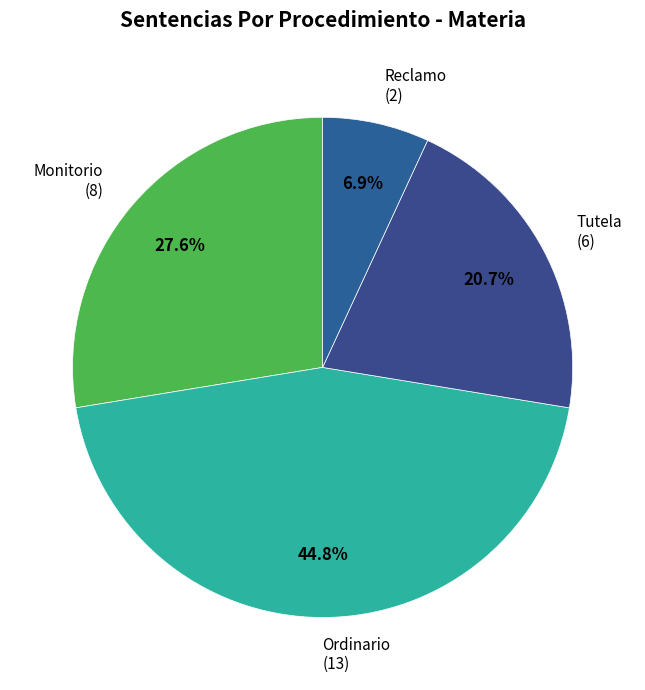

To the nearest percent, what is the difference between the largest and smallest slice percentages?

38%